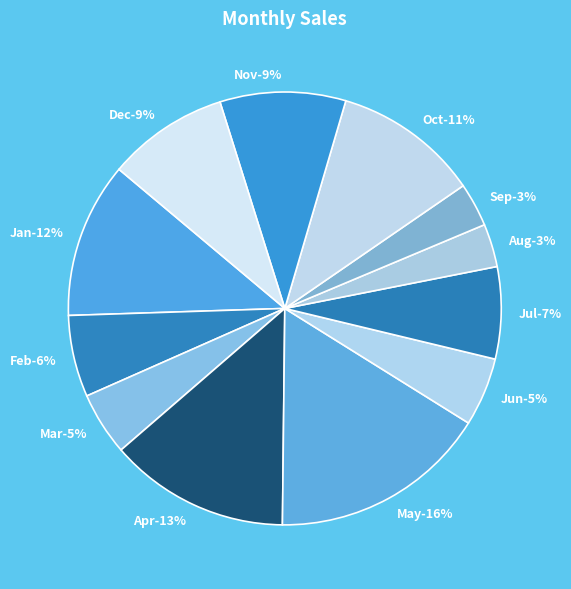

The Nov slice represents 23% of the pie. True or false?

False